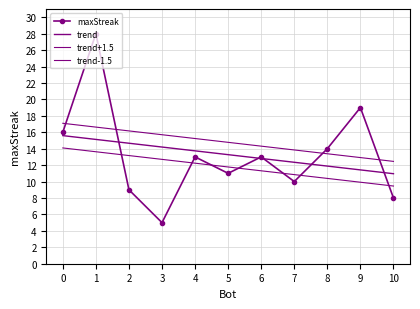

What is the average value?

13